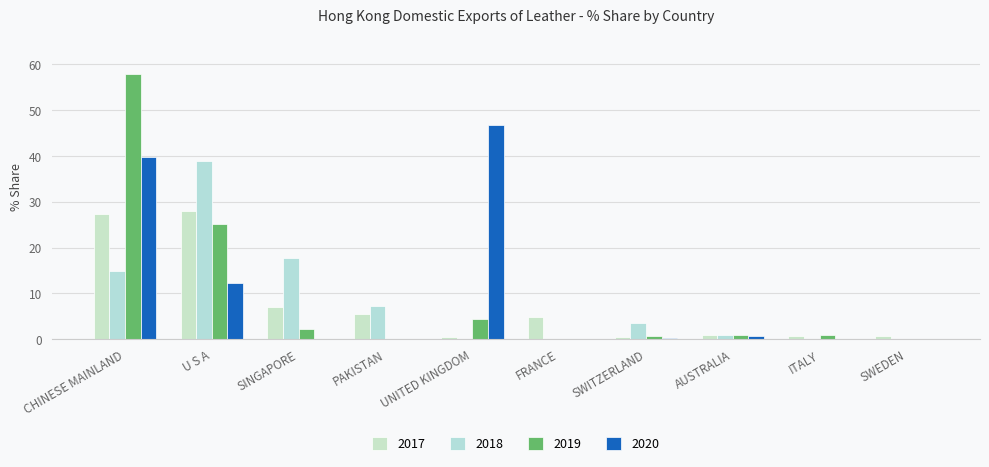

Reading right to left, extract all data points from this chart.

201712_% Share: SWEDEN=0.7	ITALY=0.6	AUSTRALIA=0.9	SWITZERLAND=0.4	FRANCE=4.8	UNITED KINGDOM=0.6	PAKISTAN=5.6	SINGAPORE=7.1	U S A=28.1	CHINESE MAINLAND=27.4
201812_% Share: SWEDEN=0.2	ITALY=0.1	AUSTRALIA=0.9	SWITZERLAND=3.5	FRANCE=0.0	UNITED KINGDOM=0.0	PAKISTAN=7.2	SINGAPORE=17.8	U S A=38.9	CHINESE MAINLAND=14.9
201912_% Share: SWEDEN=0.0	ITALY=0.8	AUSTRALIA=1.0	SWITZERLAND=0.7	FRANCE=0.1	UNITED KINGDOM=4.5	PAKISTAN=0.0	SINGAPORE=2.2	U S A=25.2	CHINESE MAINLAND=57.9
202003_% Share: SWEDEN=0.0	ITALY=0.0	AUSTRALIA=0.7	SWITZERLAND=0.3	FRANCE=0.1	UNITED KINGDOM=46.9	PAKISTAN=0.0	SINGAPORE=0.0	U S A=12.2	CHINESE MAINLAND=39.8